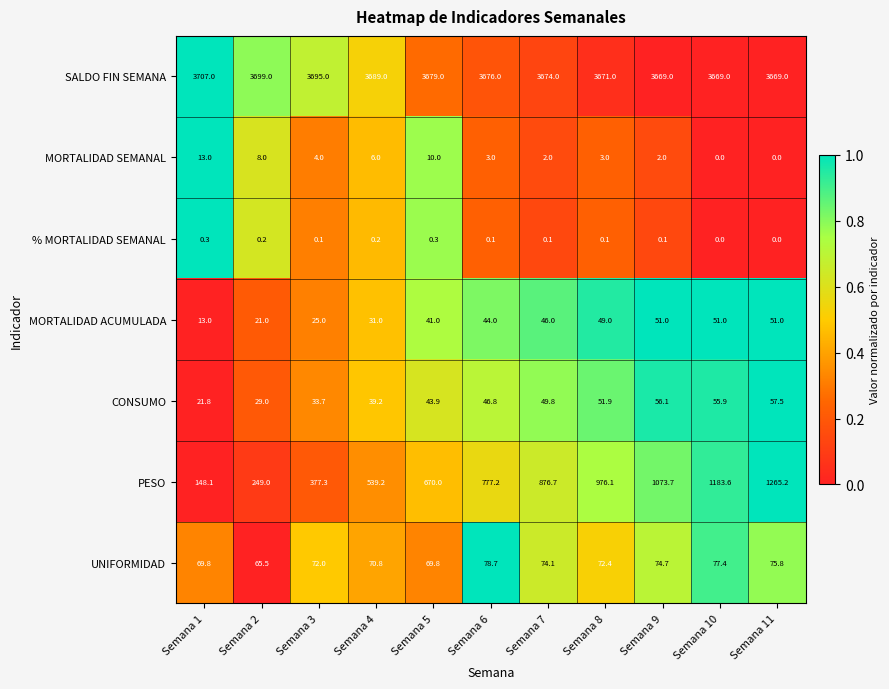

Count the number of data series in this chart.

7